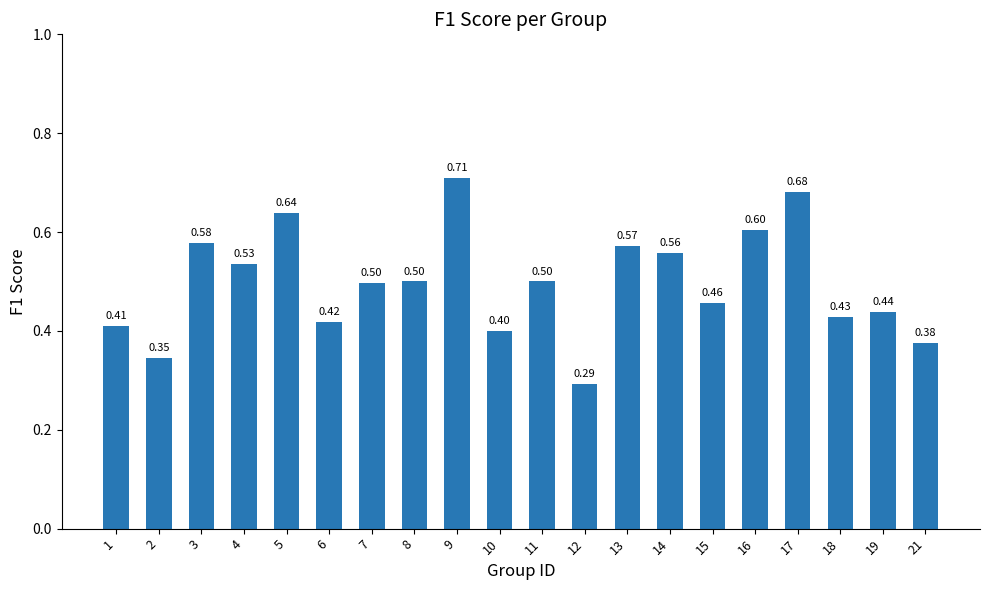

At which category does the chart reach its peak across all series?

9